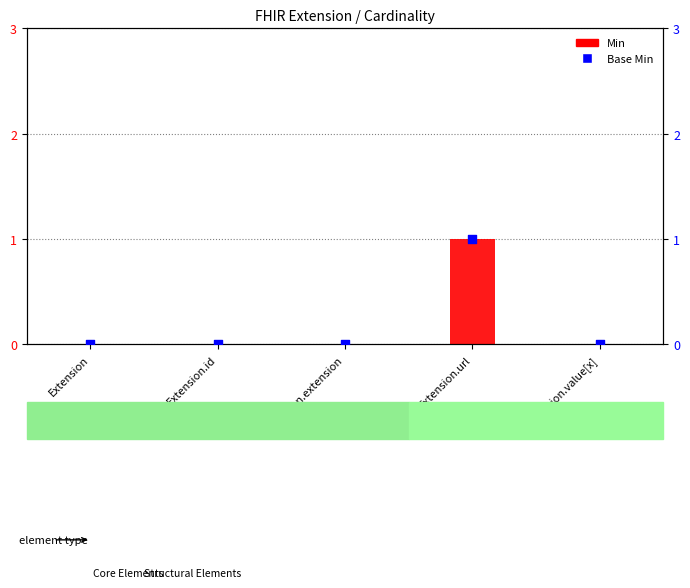

What are all the series names shown in the legend?

Min, Base Min